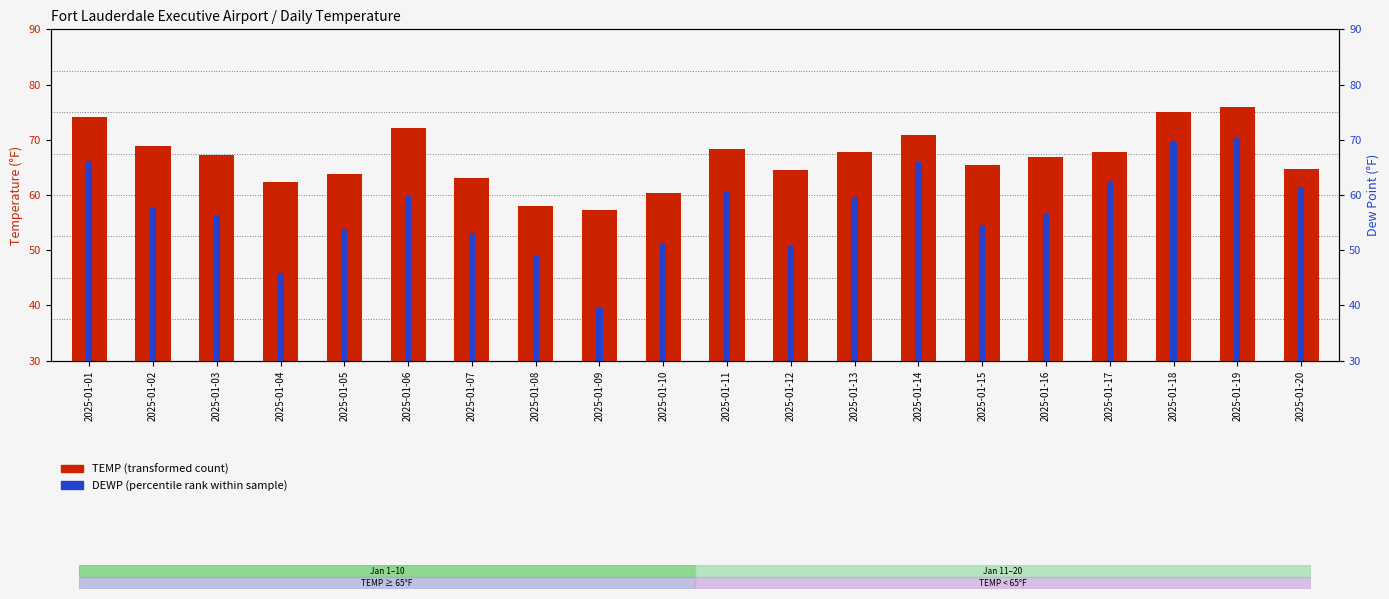

Reading right to left, list all the values displayed in this chart.

TEMP: 2025-01-20=64.8	2025-01-19=76.0	2025-01-18=75.0	2025-01-17=67.7	2025-01-16=66.8	2025-01-15=65.5	2025-01-14=70.8	2025-01-13=67.8	2025-01-12=64.5	2025-01-11=68.4	2025-01-10=60.4	2025-01-09=57.2	2025-01-08=58.0	2025-01-07=63.1	2025-01-06=72.1	2025-01-05=63.8	2025-01-04=62.4	2025-01-03=67.3	2025-01-02=68.9	2025-01-01=74.2
DEWP: 2025-01-20=61.4	2025-01-19=70.4	2025-01-18=69.8	2025-01-17=62.6	2025-01-16=56.5	2025-01-15=54.6	2025-01-14=65.9	2025-01-13=59.6	2025-01-12=50.8	2025-01-11=60.7	2025-01-10=51.3	2025-01-09=39.6	2025-01-08=49.2	2025-01-07=53.2	2025-01-06=59.8	2025-01-05=53.6	2025-01-04=45.9	2025-01-03=56.4	2025-01-02=57.9	2025-01-01=66.1